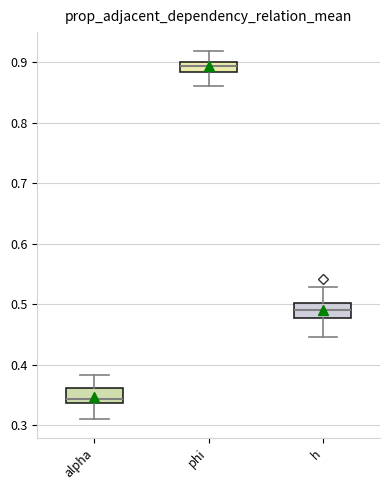

Which box has the lowest median line?

alpha